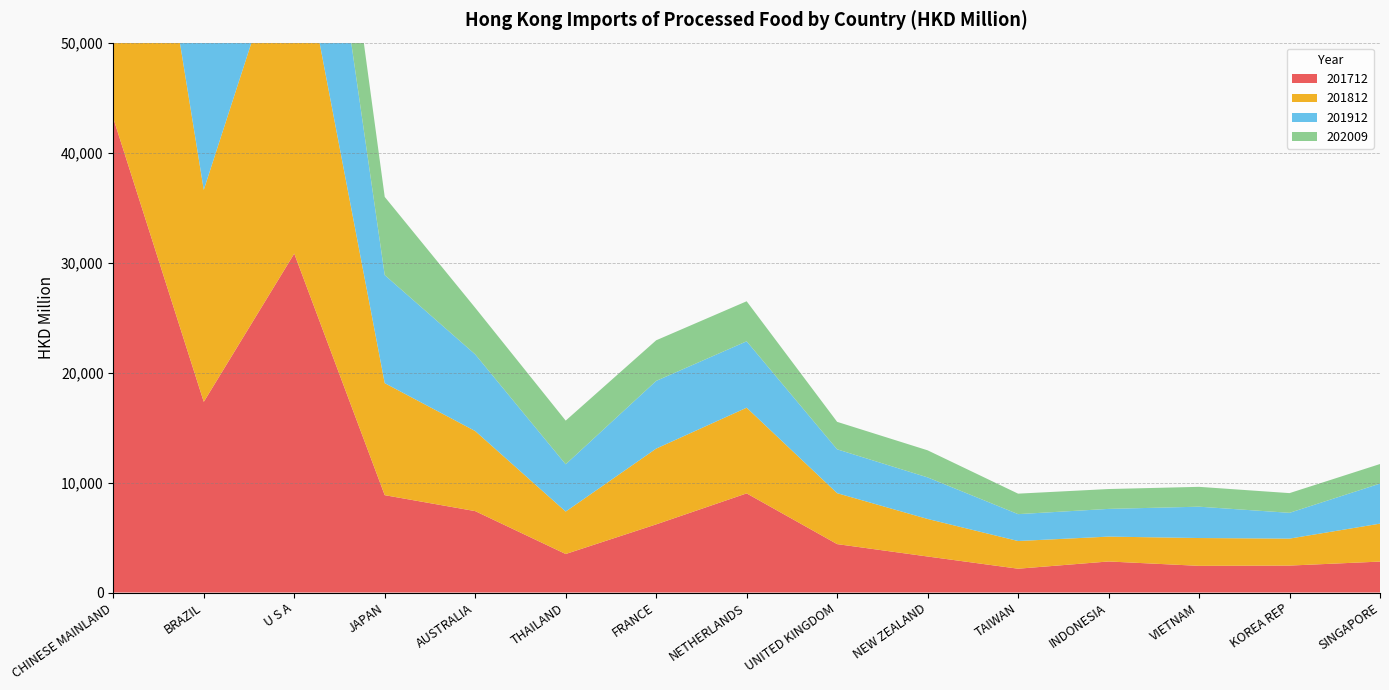

Reading left to right, transcribe all the data shown in this chart.

201712: 43125.9	17338.4	30815.5	8851.0	7401.3	3502.1	6197.1	9013.9	4401.7	3274.3	2165.0	2822.8	2425.5	2448.9	2813.1
201812: 44190.5	19276.3	31196.2	10184.7	7281.5	3858.6	6888.9	7792.0	4631.7	3414.3	2518.4	2261.1	2529.7	2452.6	3450.2
201912: 41996.8	15540.4	23908.8	9827.4	6973.3	4299.3	6155.0	6036.8	3987.6	3779.1	2443.9	2519.9	2849.2	2345.5	3641.2
202009: 29725.1	11651.5	10649.2	7107.9	4234.6	3970.3	3692.0	3640.1	2498.3	2462.5	1862.6	1806.0	1804.6	1791.4	1779.2